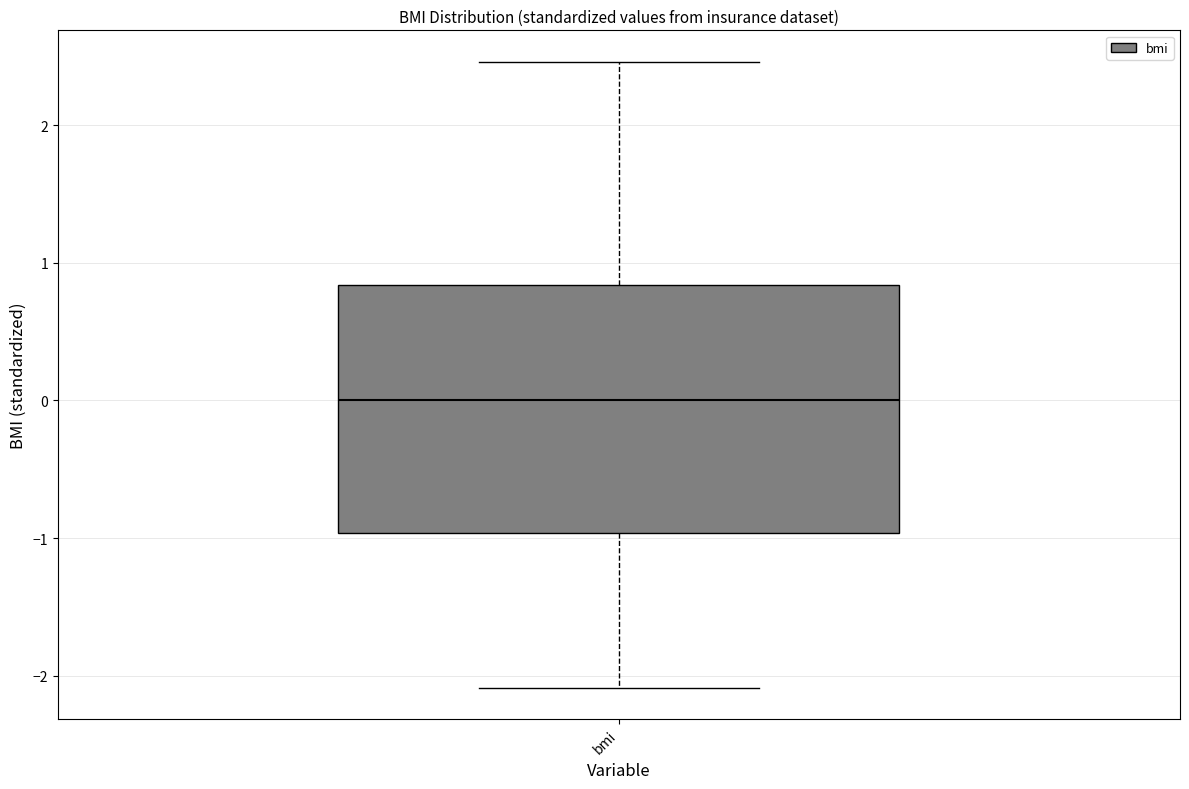

Read this box plot against the y-axis: the position of the median line, the range covered by the box, and the ends of both whiskers. The values are not printed on the chart, so give them approximately, as read against the axis.

median 0.0, box -1.0 to 0.8, whiskers -2.1 to 2.5